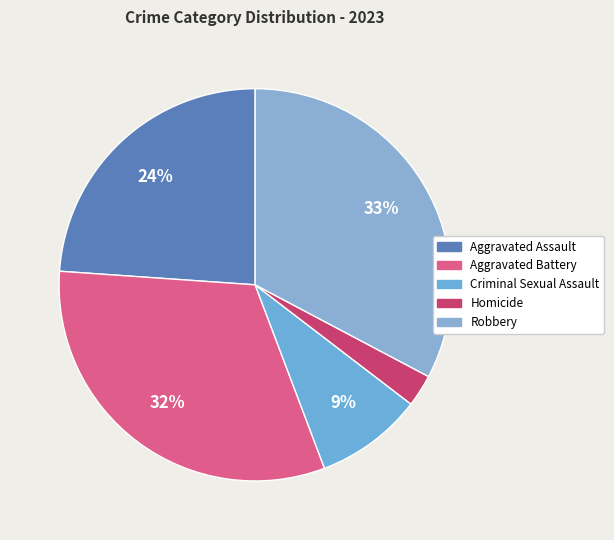

Is the sum of Criminal Sexual Assault and Aggravated Assault greater than half?

No